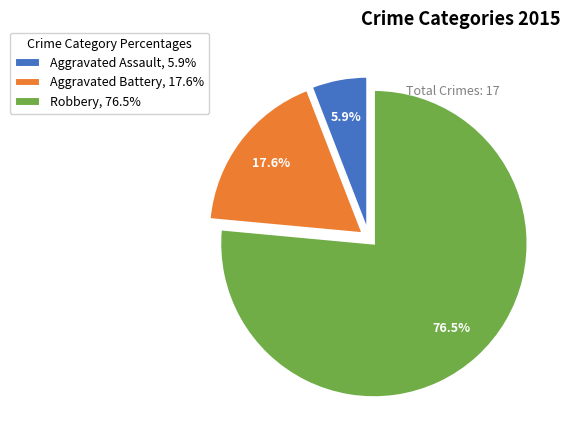

Do Robbery and Aggravated Battery together represent more than half of the pie?

Yes